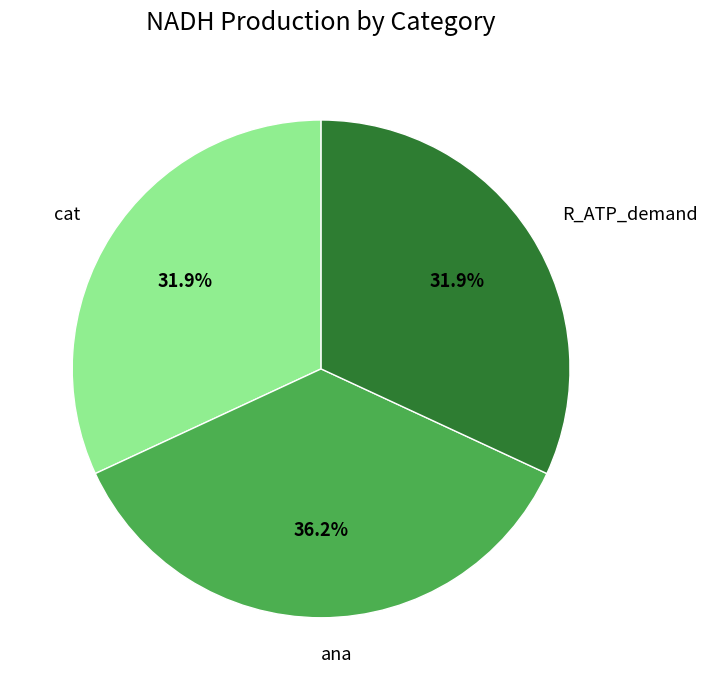

To the nearest percent, what is the average slice percentage?

33%